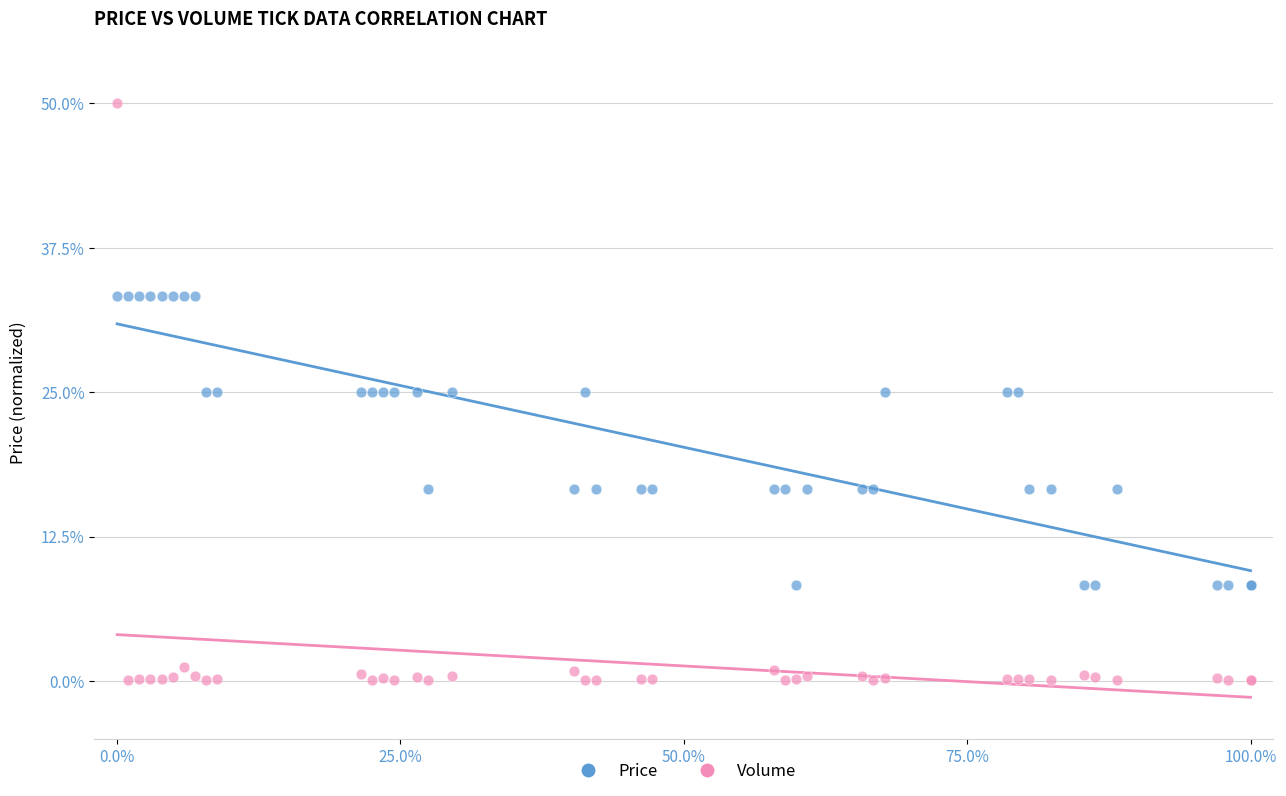

Which series contains the lowest Y value?

Volume